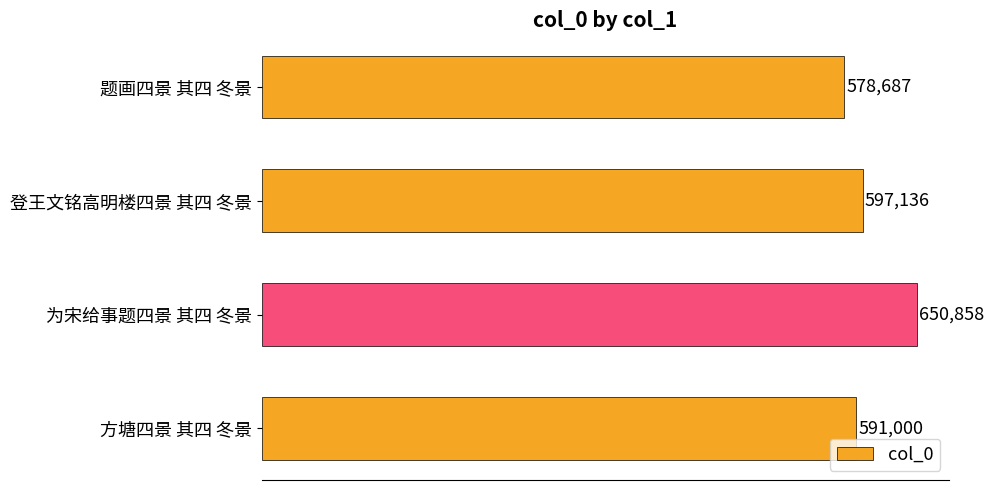

How many values are below 597136?

2